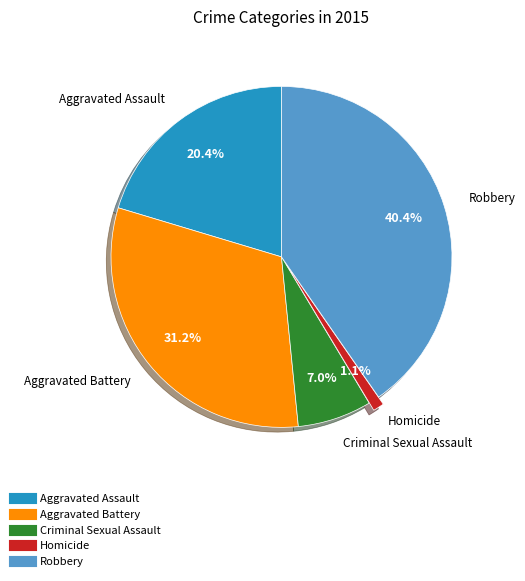

Combined, do Homicide and Criminal Sexual Assault account for over 50%?

No